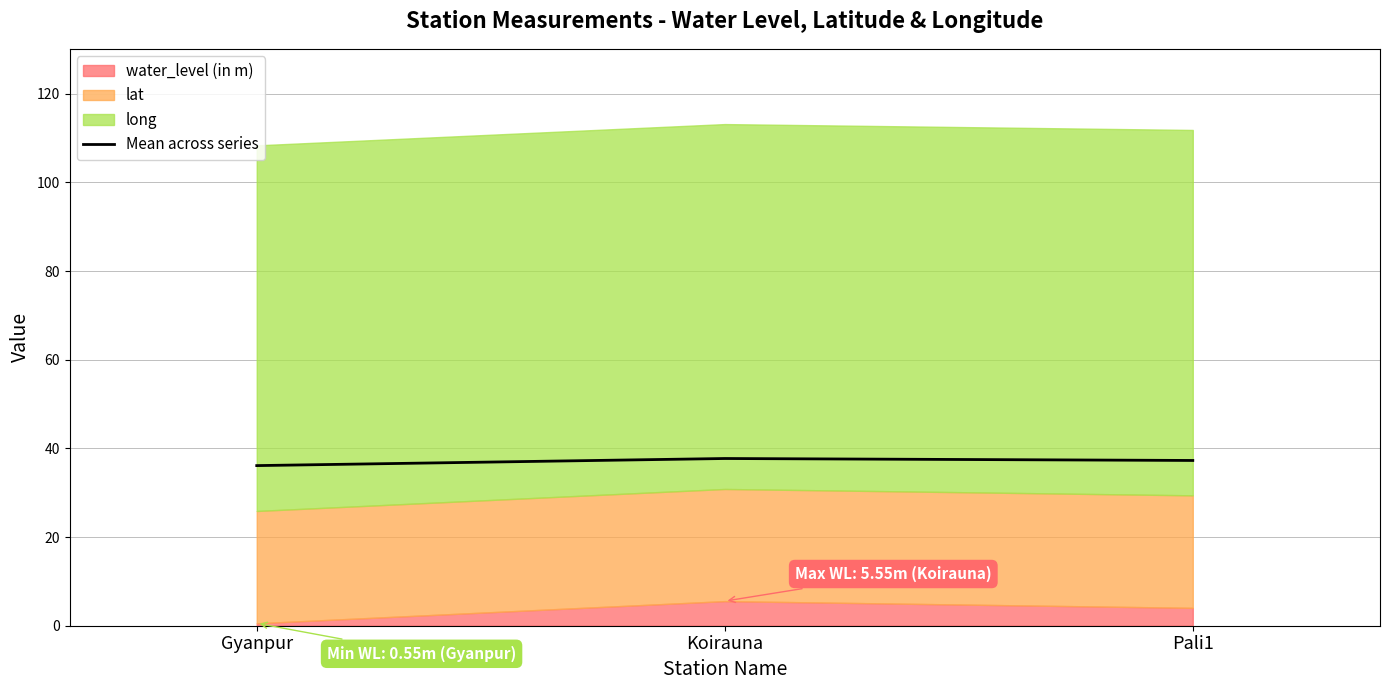

What is the approximate value at Koirauna?

37.7